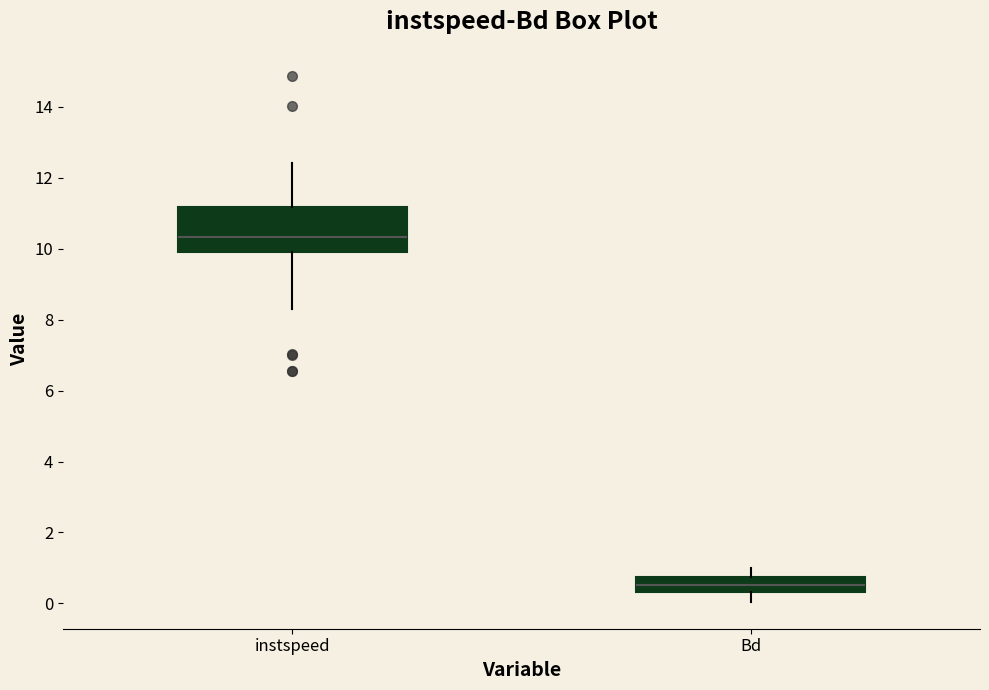

Which box is the tallest, from its lower edge to its upper edge?

instspeed